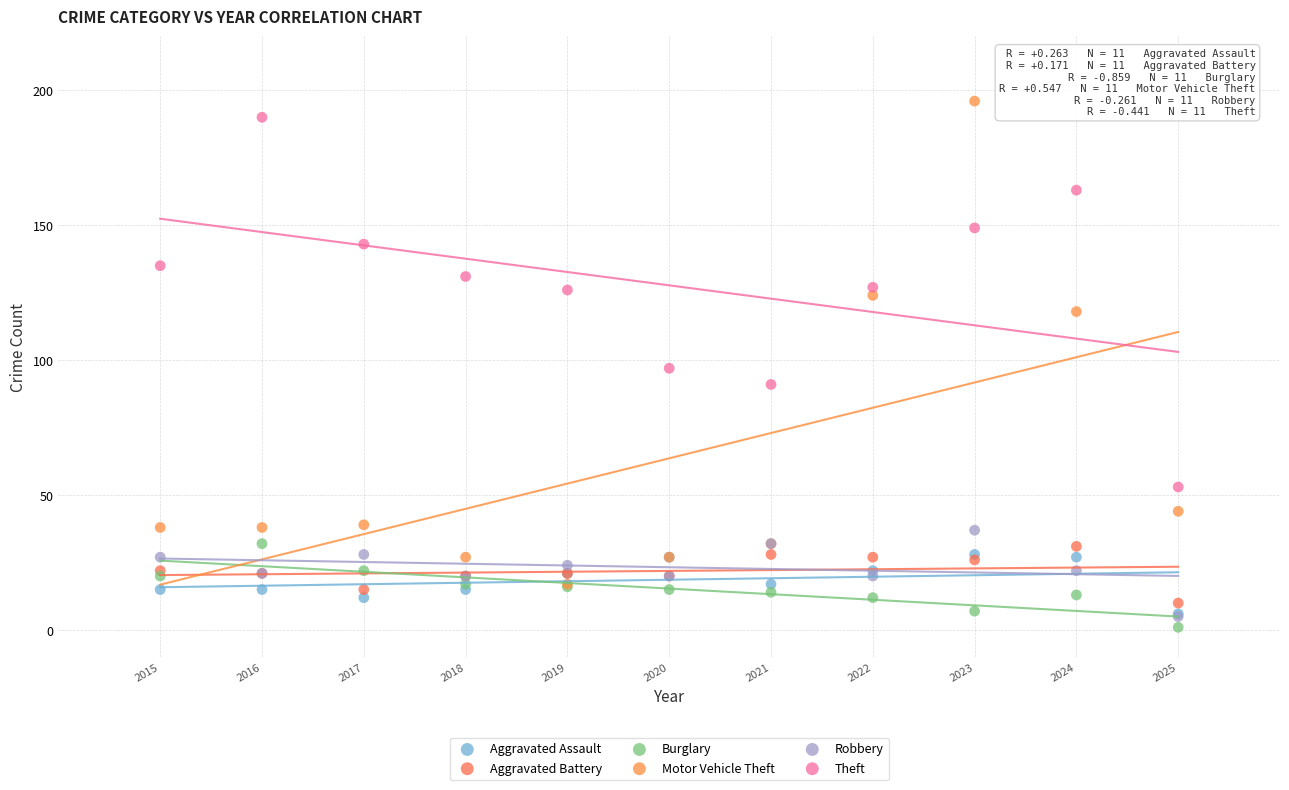

What are all the series names shown in the legend?

Aggravated Assault, Aggravated Battery, Burglary, Motor Vehicle Theft, Robbery, Theft